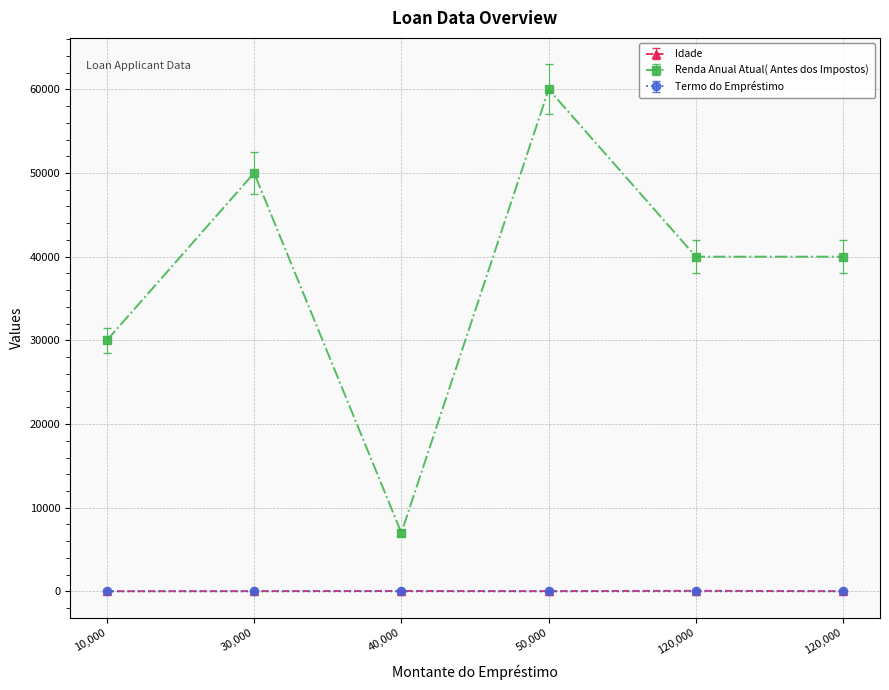

True or false: Idade has more than 1 interior local peaks.

True